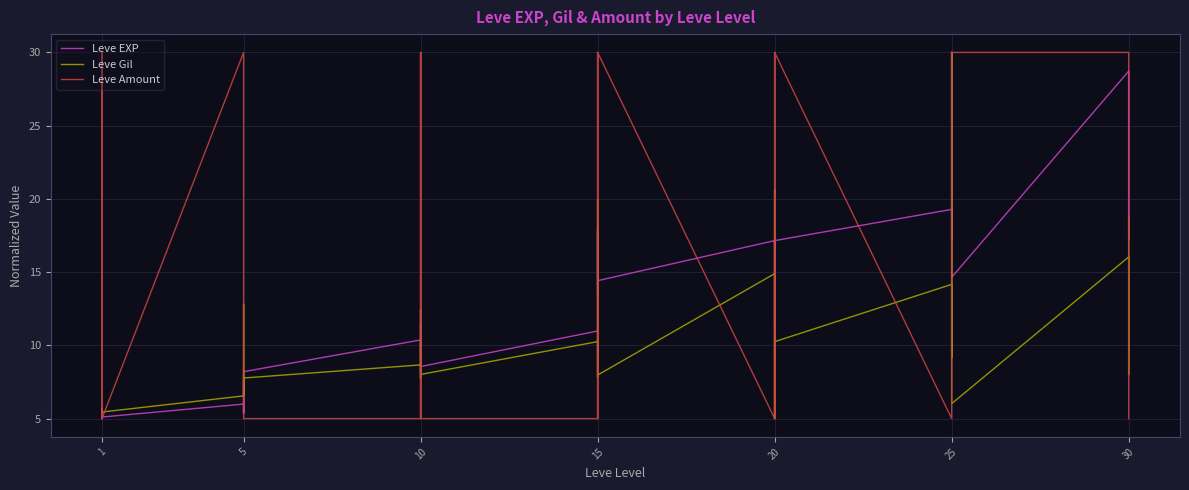

True or false: Leve Gil has a value of 2.4 at 5.

False